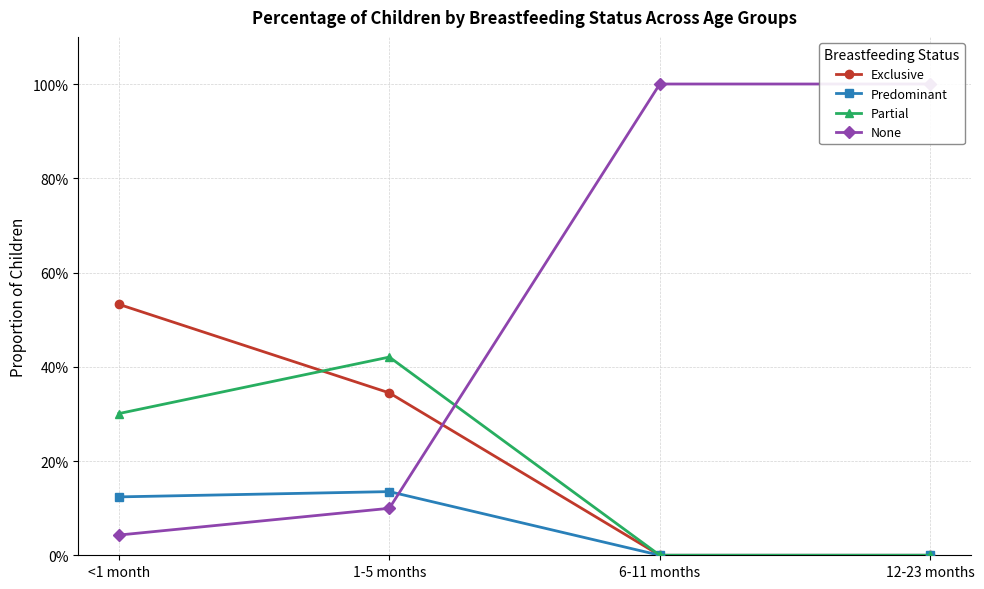

What is the average value of the Partial series?

0.2